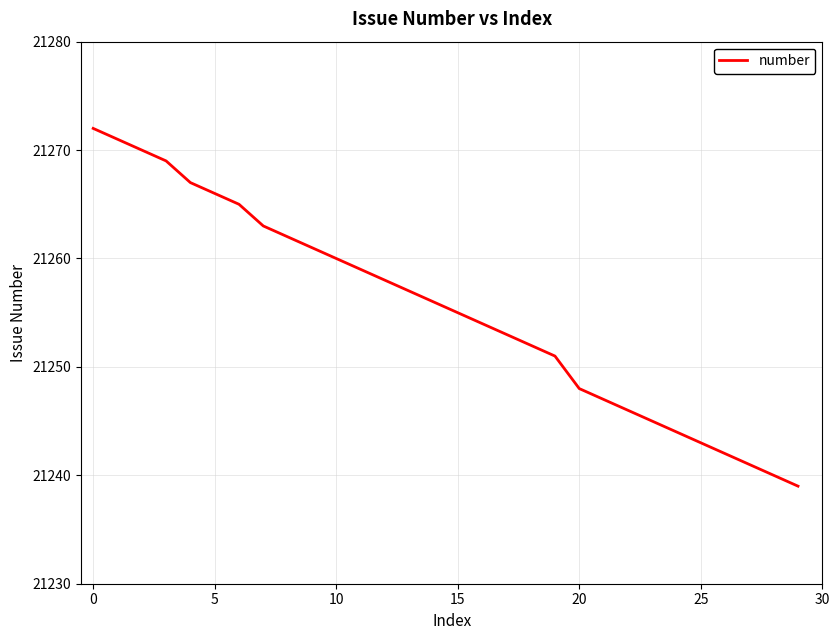

What is the maximum value shown in the chart?

21272